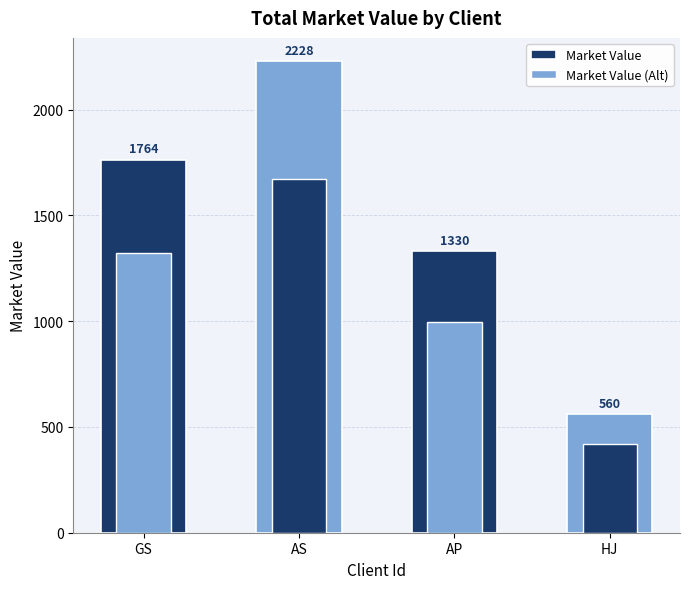

What is the total value across all series at HJ?

980.0